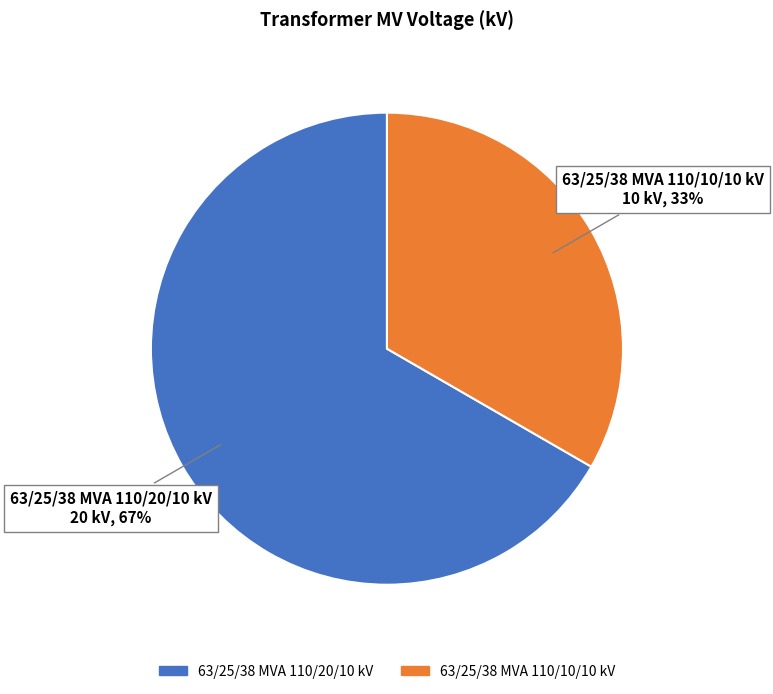

Do 63/25/38 MVA 110/20/10 kV and 63/25/38 MVA 110/10/10 kV together represent more than half of the pie?

Yes